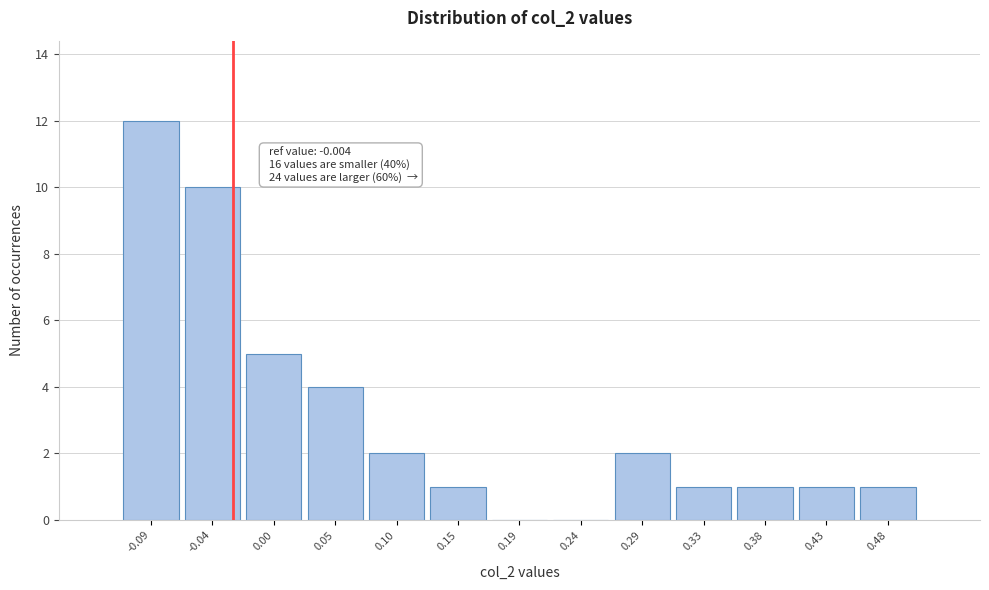

Reading left to right, transcribe all the data shown in this chart.

-0.09=12	-0.04=10	0.00=5	0.05=4	0.10=2	0.15=1	0.19=0	0.24=0	0.29=2	0.33=1	0.38=1	0.43=1	0.48=1